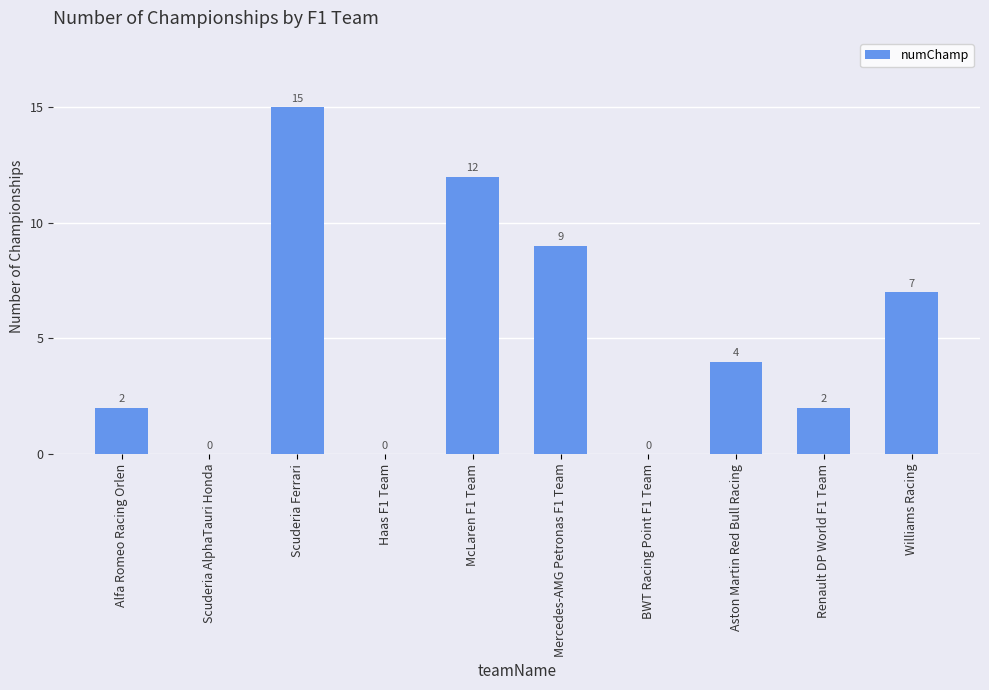

Reading right to left, extract all data points from this chart.

Williams Racing=7	Renault DP World F1 Team=2	Aston Martin Red Bull Racing=4	BWT Racing Point F1 Team=0	Mercedes-AMG Petronas F1 Team=9	McLaren F1 Team=12	Haas F1 Team=0	Scuderia Ferrari=15	Scuderia AlphaTauri Honda=0	Alfa Romeo Racing Orlen=2